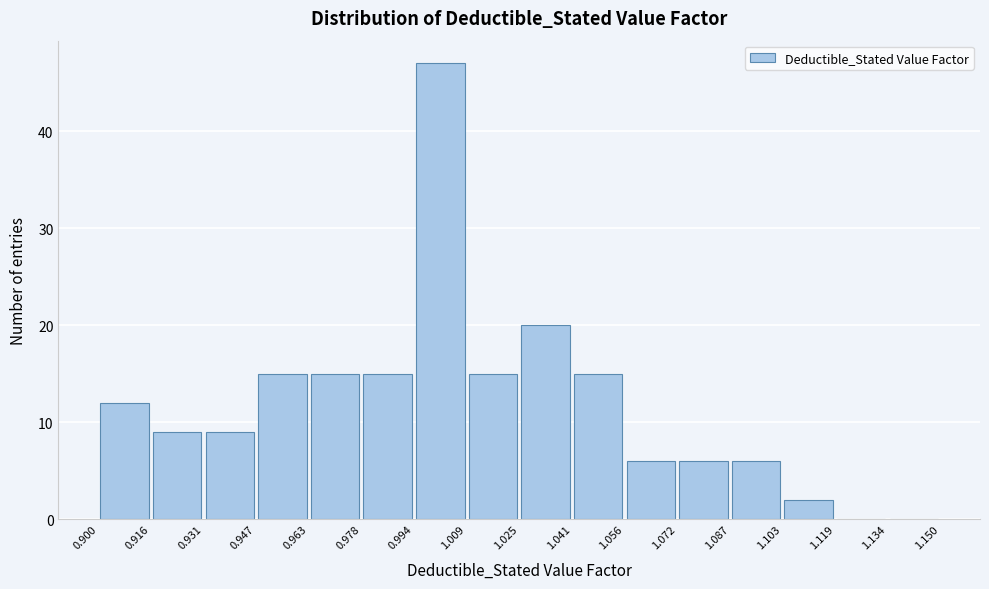

Over which range of the x-axis is the bar tallest?

0.994 to 1.009